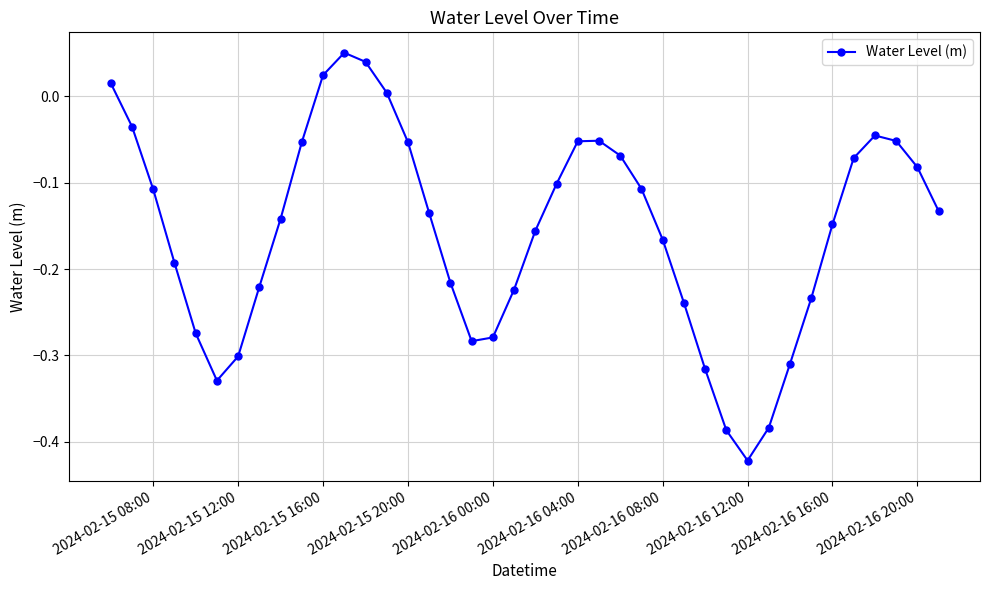

How many interior local peaks (higher than both neighbors) does the data have?

3